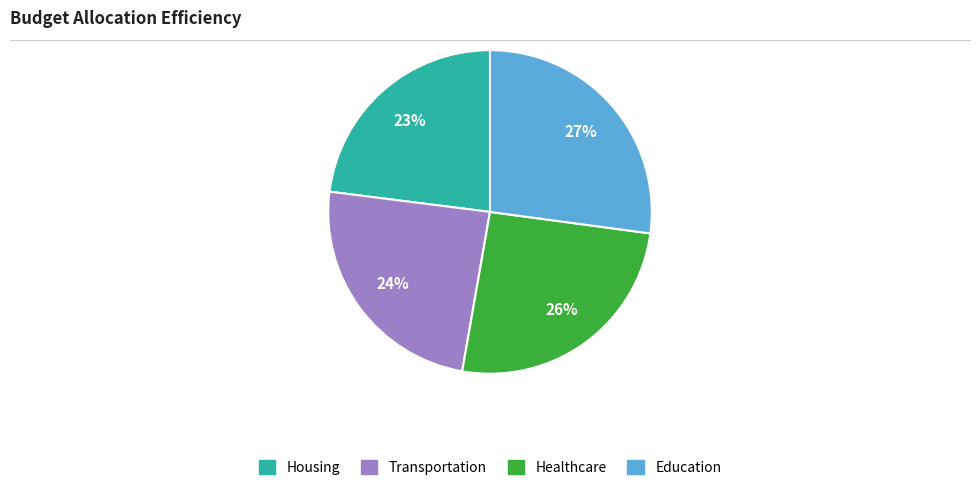

Is it true that Healthcare is 20% of the pie?

False